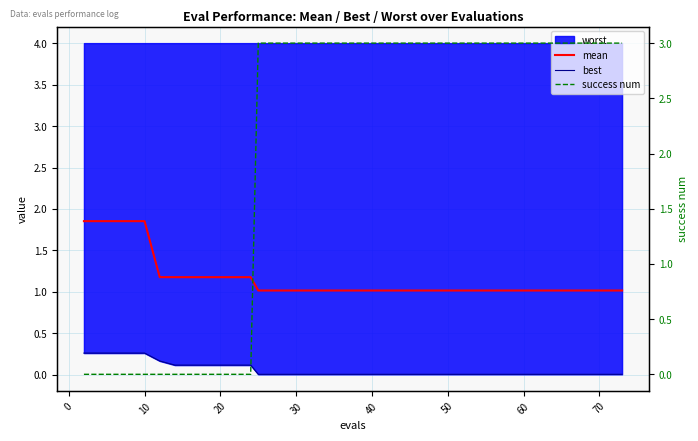

Reading left to right, extract all data points from this chart.

mean: 1.9	1.9	1.9	1.9	1.9	1.2	1.2	1.2	1.2	1.2	1.2	1.2	1.2	1.0	1.0	1.0	1.0	1.0	1.0	1.0	1.0	1.0	1.0	1.0	1.0	1.0	1.0	1.0	1.0	1.0	1.0	1.0	1.0	1.0	1.0	1.0	1.0	1.0	1.0	1.0
best: 0.3	0.3	0.3	0.3	0.3	0.2	0.1	0.1	0.1	0.1	0.1	0.1	0.1	0.0	0.0	0.0	0.0	0.0	0.0	0.0	0.0	0.0	0.0	0.0	0.0	0.0	0.0	0.0	0.0	0.0	0.0	0.0	0.0	0.0	0.0	0.0	0.0	0.0	0.0	0.0
success num: 0.0	0.0	0.0	0.0	0.0	0.0	0.0	0.0	0.0	0.0	0.0	0.0	0.0	3.0	3.0	3.0	3.0	3.0	3.0	3.0	3.0	3.0	3.0	3.0	3.0	3.0	3.0	3.0	3.0	3.0	3.0	3.0	3.0	3.0	3.0	3.0	3.0	3.0	3.0	3.0